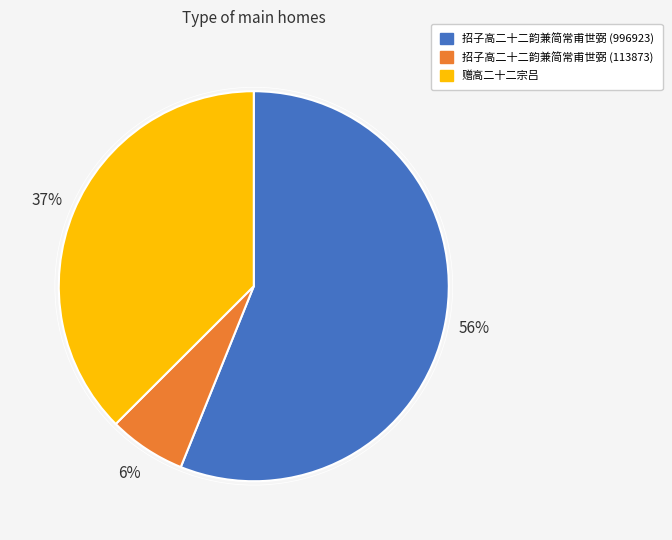

Which category has the biggest portion of the pie?

招子高二十二韵兼简常甫世弼 (996923)